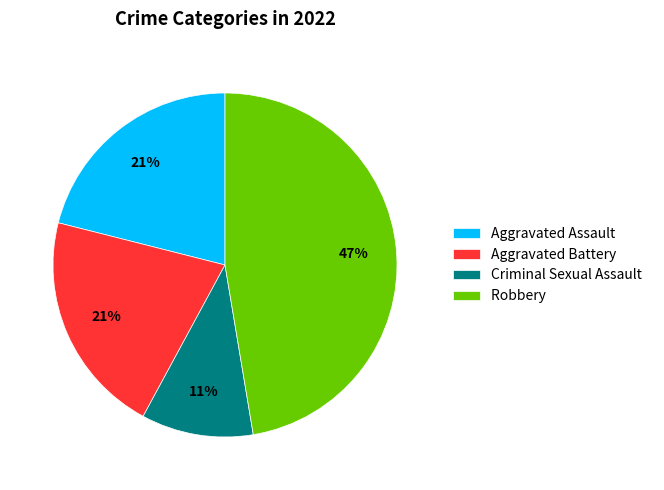

To the nearest percent, what percentage of the pie is Robbery?

47%